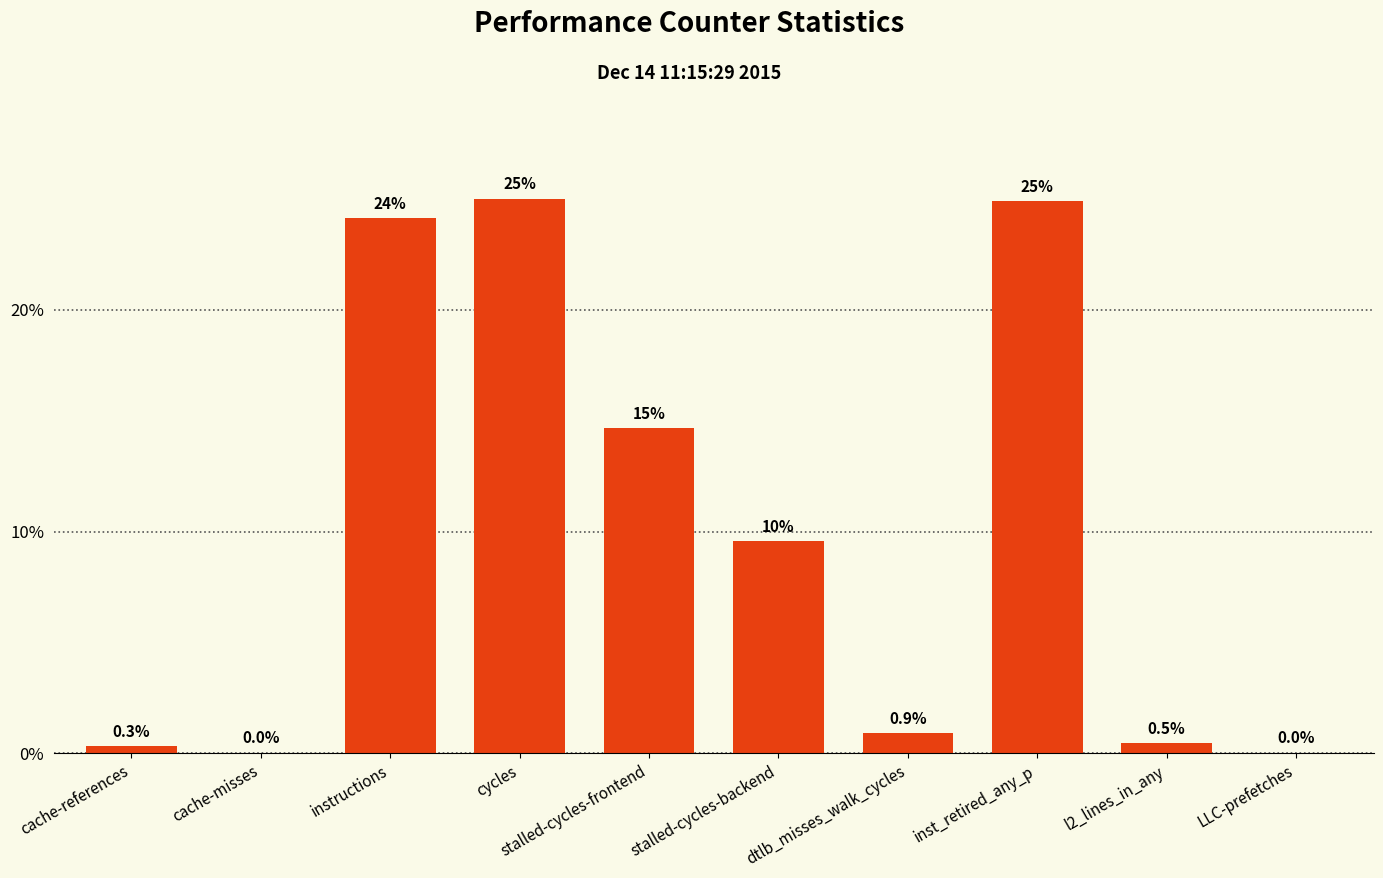

How many data points are above 9?

5